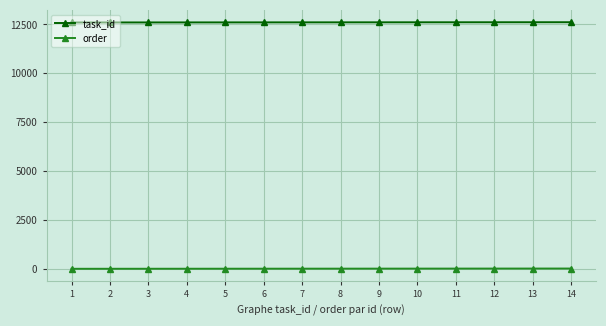

What is the lowest value of the task_id series?

12600